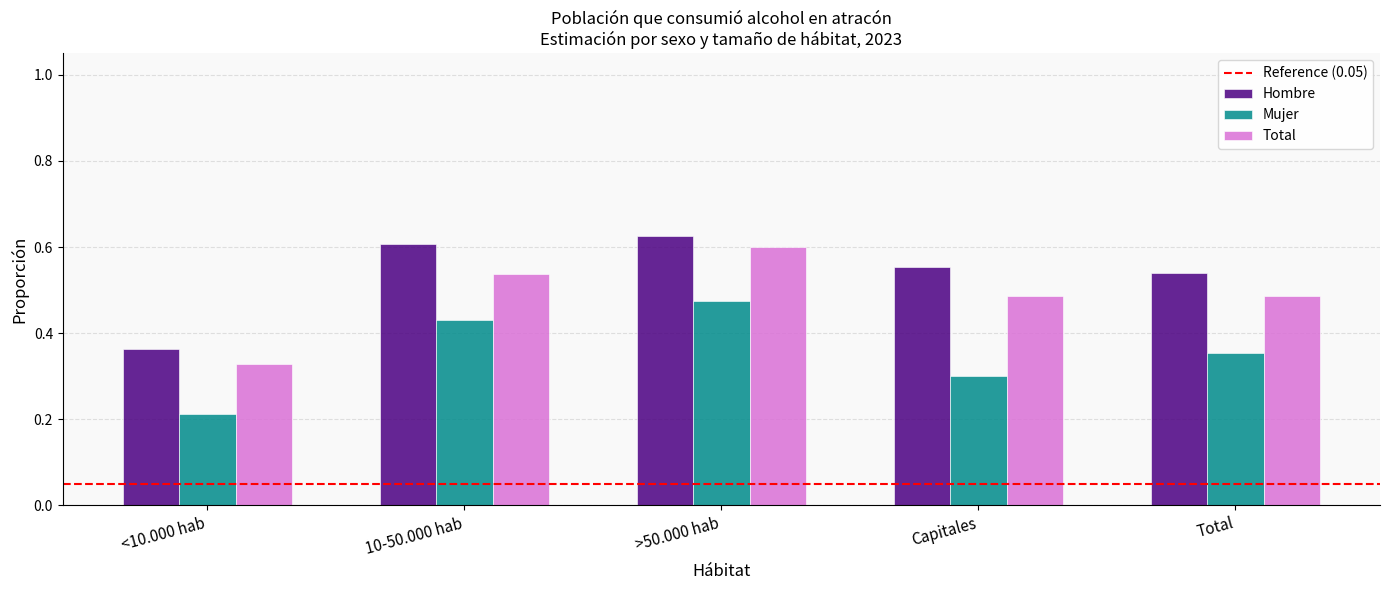

At which label is Total closest to 0?

<10.000 hab